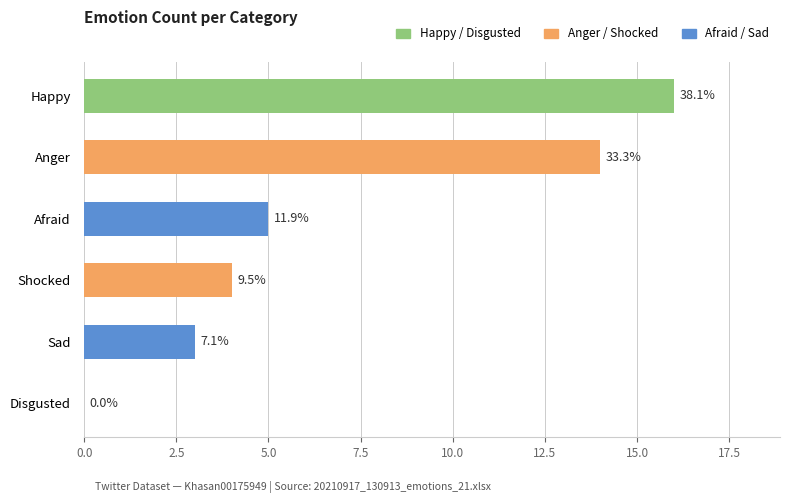

Rank the categories by value from highest to lowest.

Happy, Anger, Afraid, Shocked, Sad, Disgusted